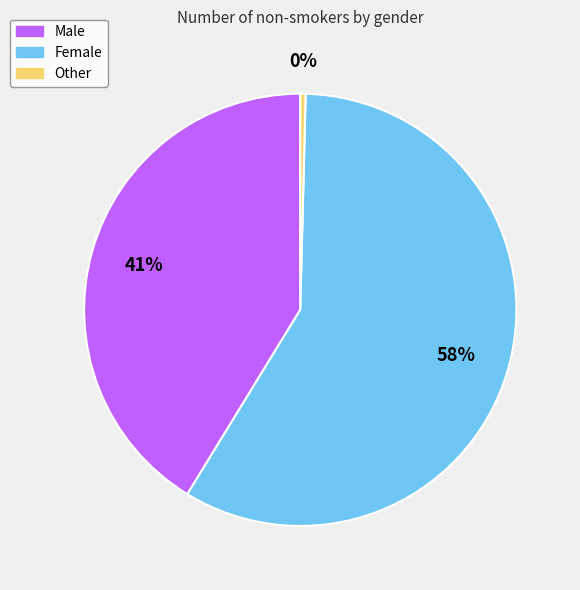

How many slices are in this pie chart?

3